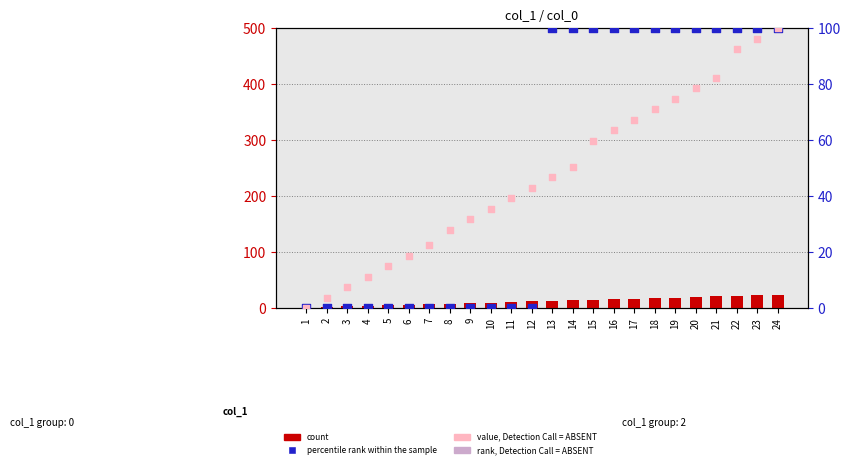

At which category is the sum across all series the highest?

24